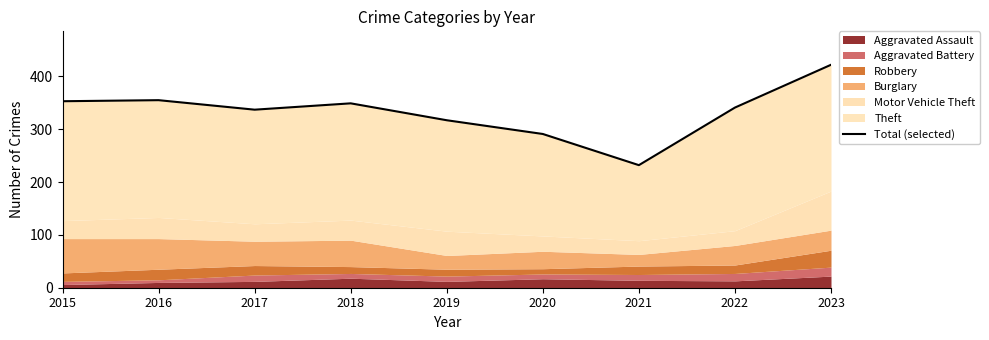

What is the difference between the values at 2020 and 2023?

131